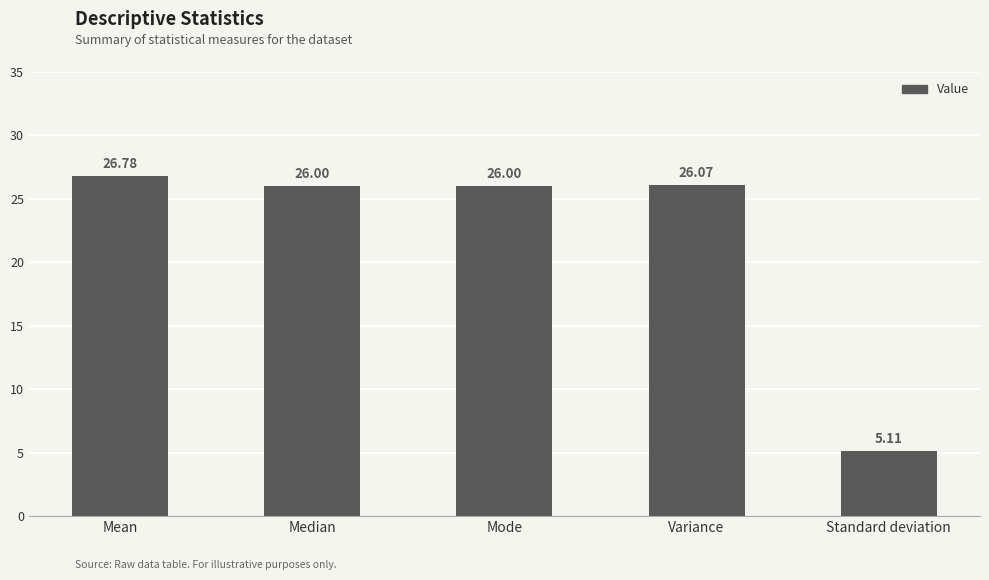

What value does the data have at Mode?

26.0